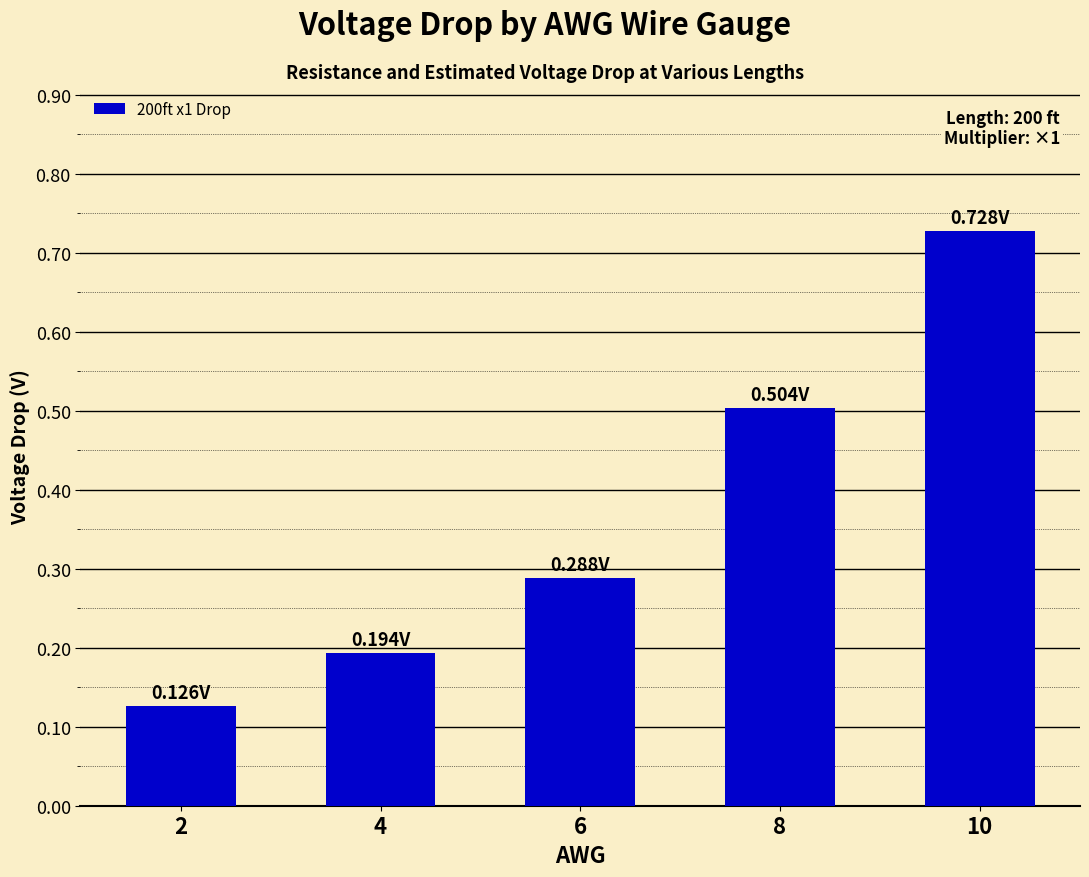

What is the sum of the values at 4 and 10?

0.9